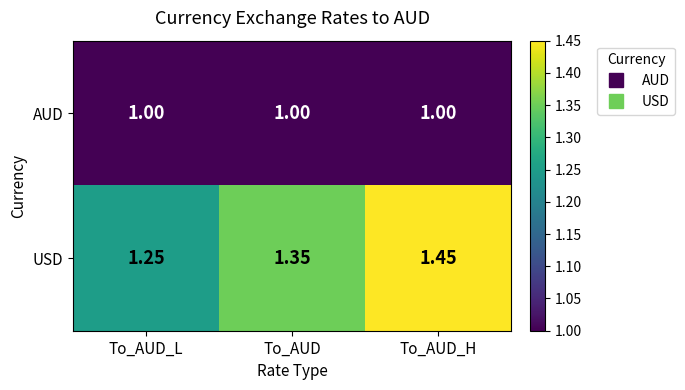

Which series changed the most between To_AUD_L and To_AUD_H?

USD